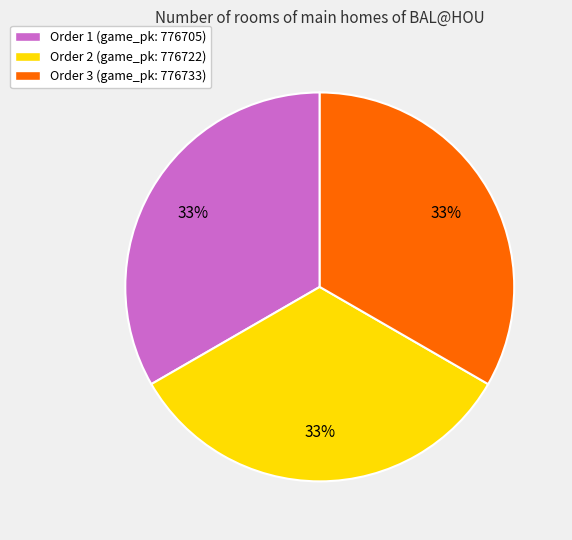

How many segments does this pie chart have?

3